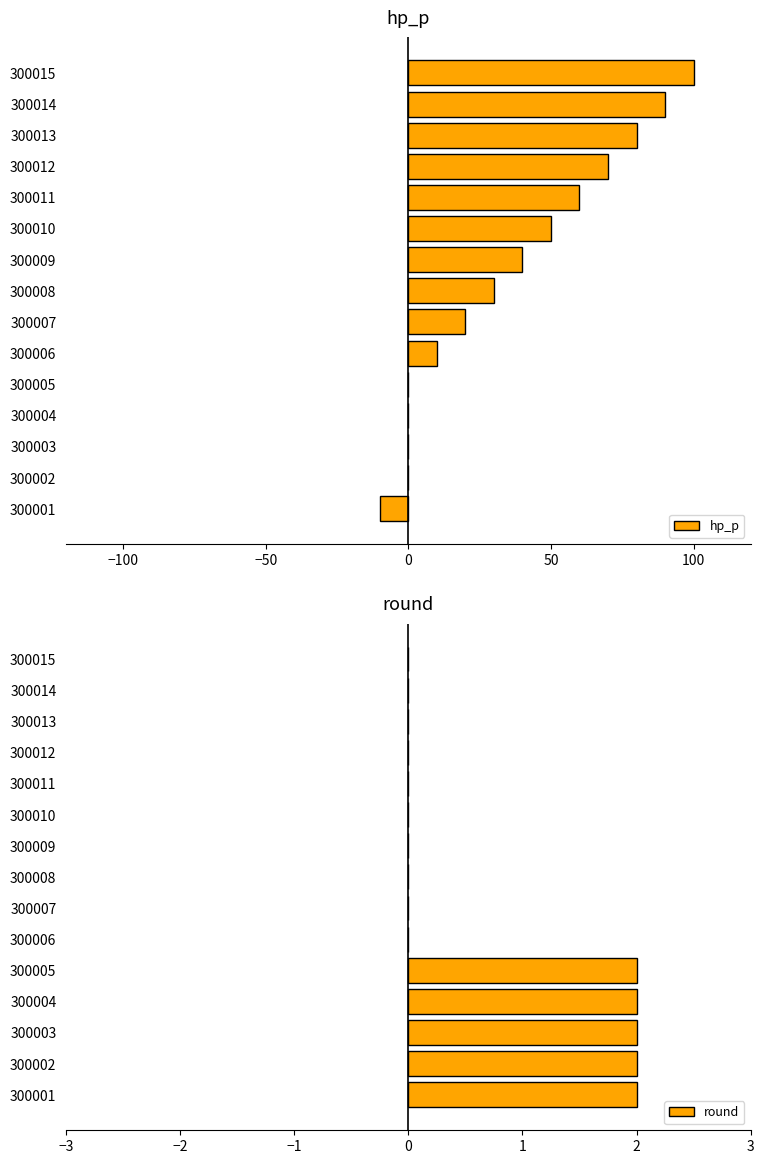

What is the average value of the hp_p series?

36